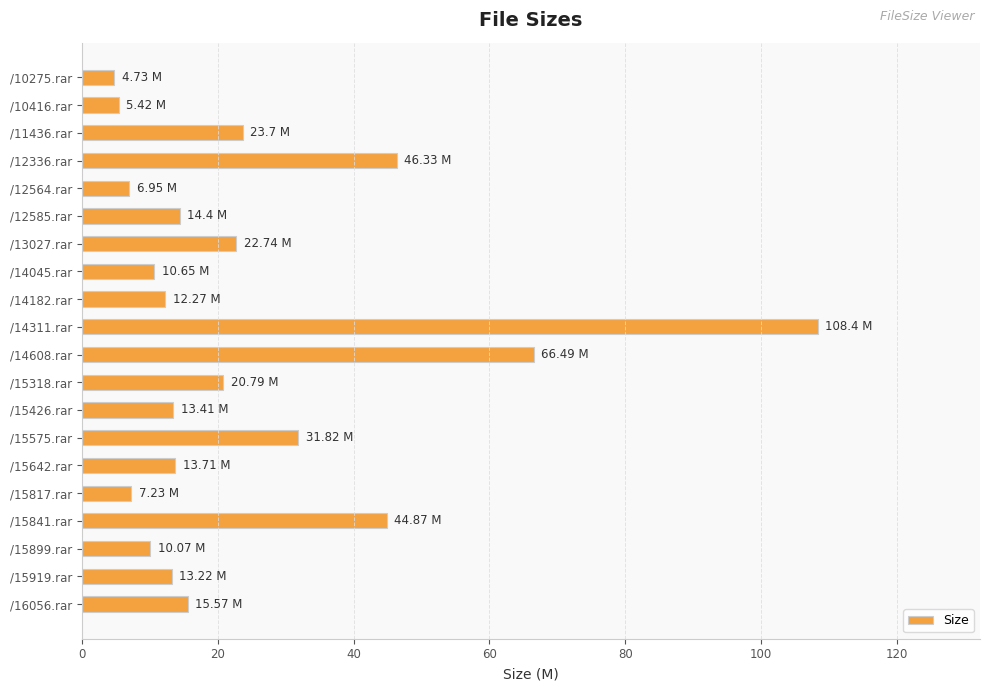

What is the change in value from /15426.rar to /15899.rar?

-3.3